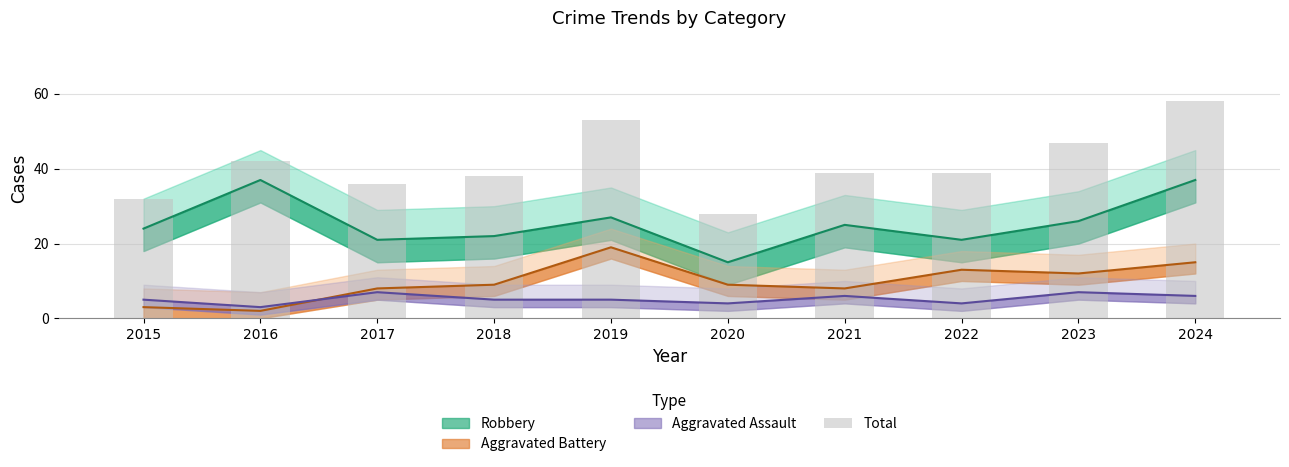

What is the sum of all values?

412